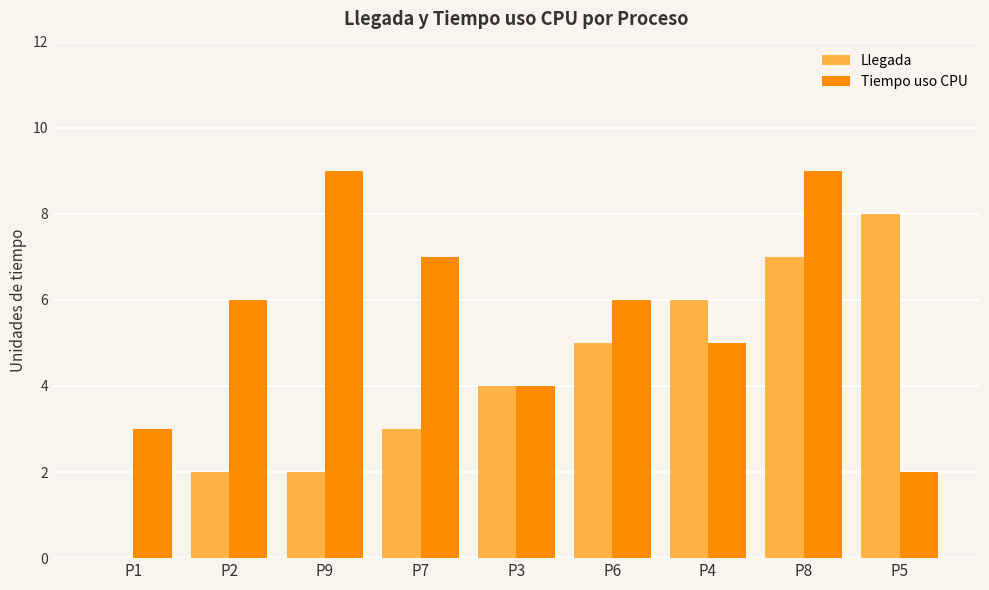

What are all the series names shown in the legend?

Llegada, Tiempo uso CPU